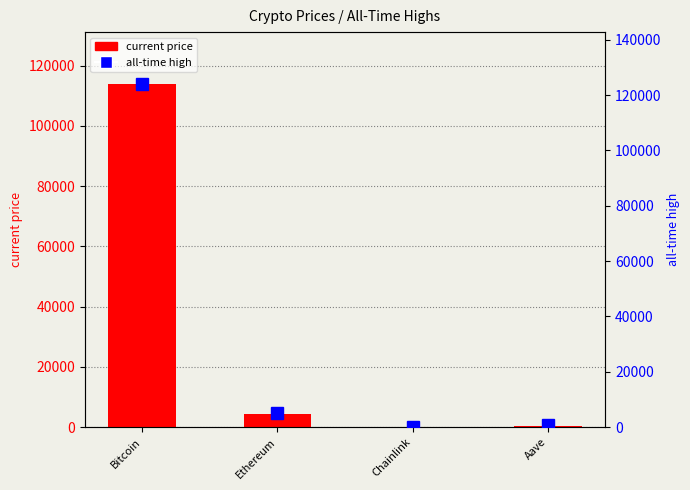

At Chainlink, list the series in order from smallest to largest.

current price, all-time high